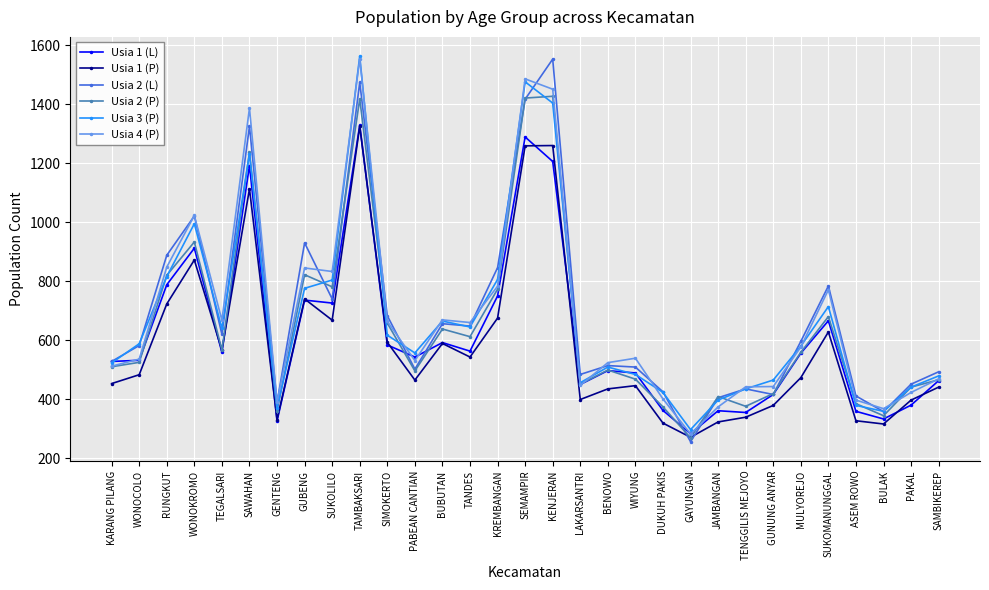

What is the difference between the highest and lowest values at BULAK?

52